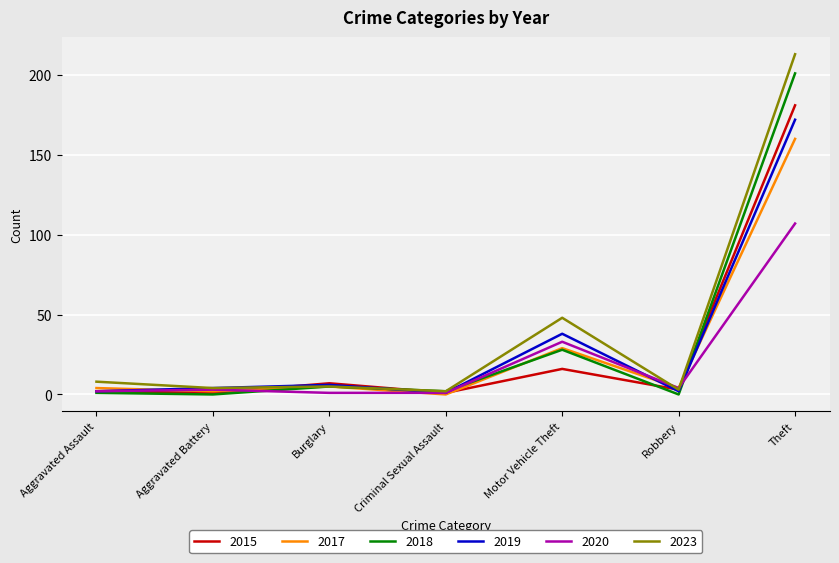

What position from the left is Aggravated Battery?

2